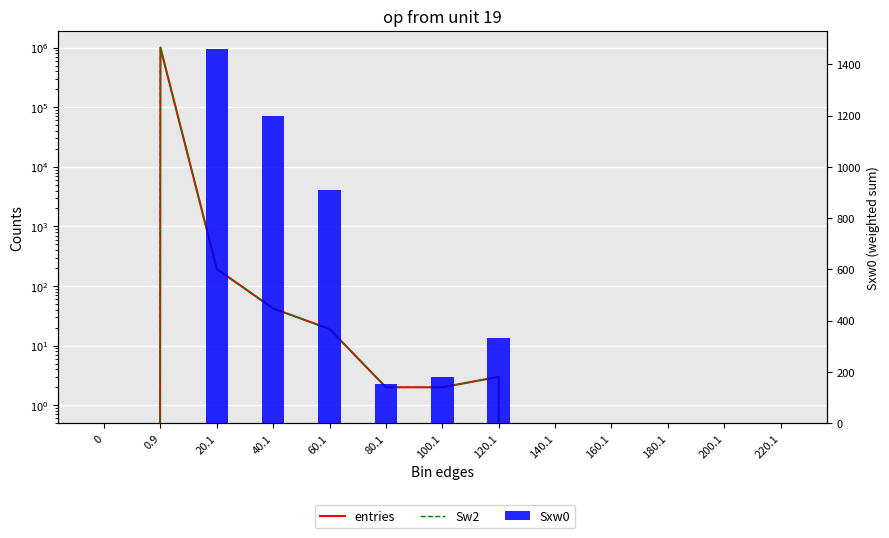

Reading left to right, what are all the values shown in this chart?

entries: 0	999739	193	42	19	2	2	3	0	0	0	0	0
Sw2: 0	999739	193	42	19	2	2	3	0	0	0	0	0
Sxw0: 0	0	1459	1197	911	151	181	333	0	0	0	0	0